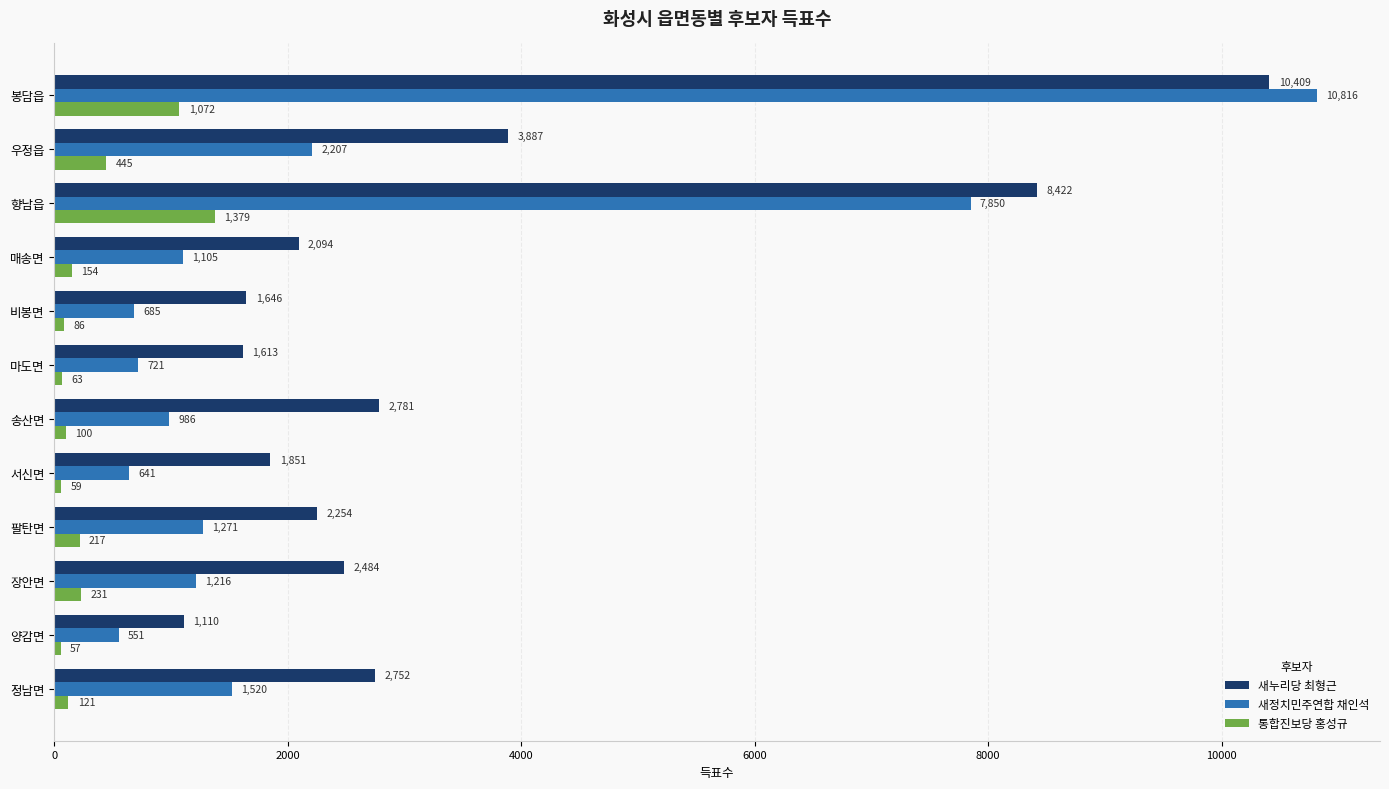

Which series has the widest spread of values?

새정치민주연합 채인석